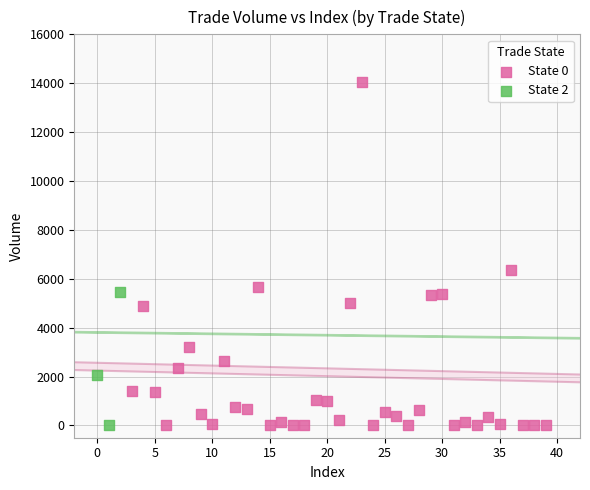

Which series has the largest Y range (max minus min)?

State 0